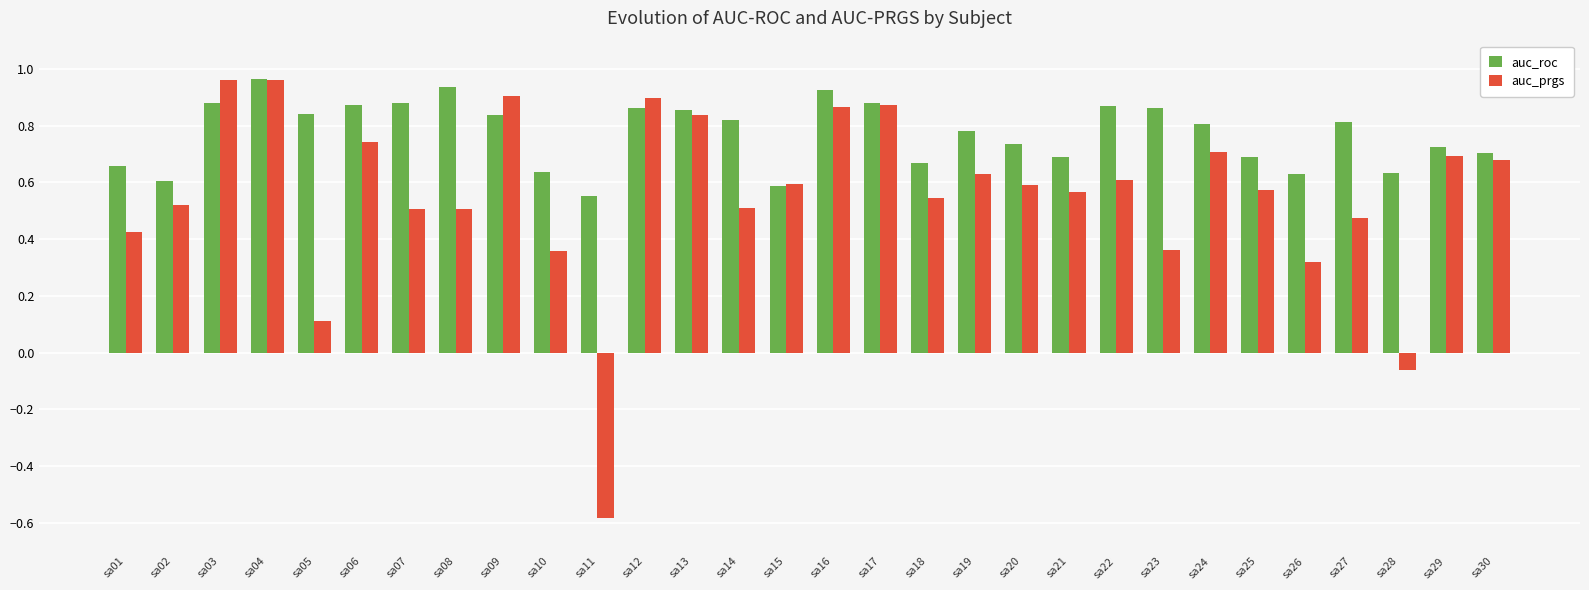

Does the chart contain any negative values?

Yes